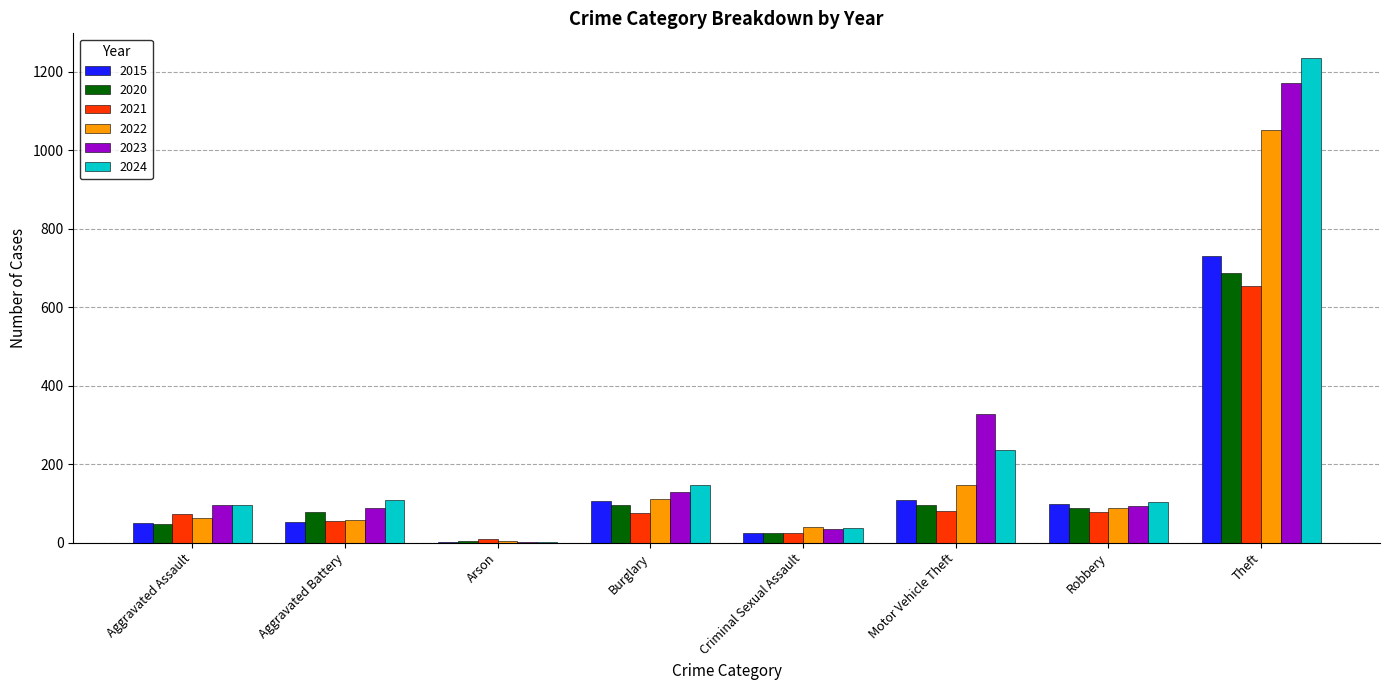

At which category is the sum across all series the highest?

Theft